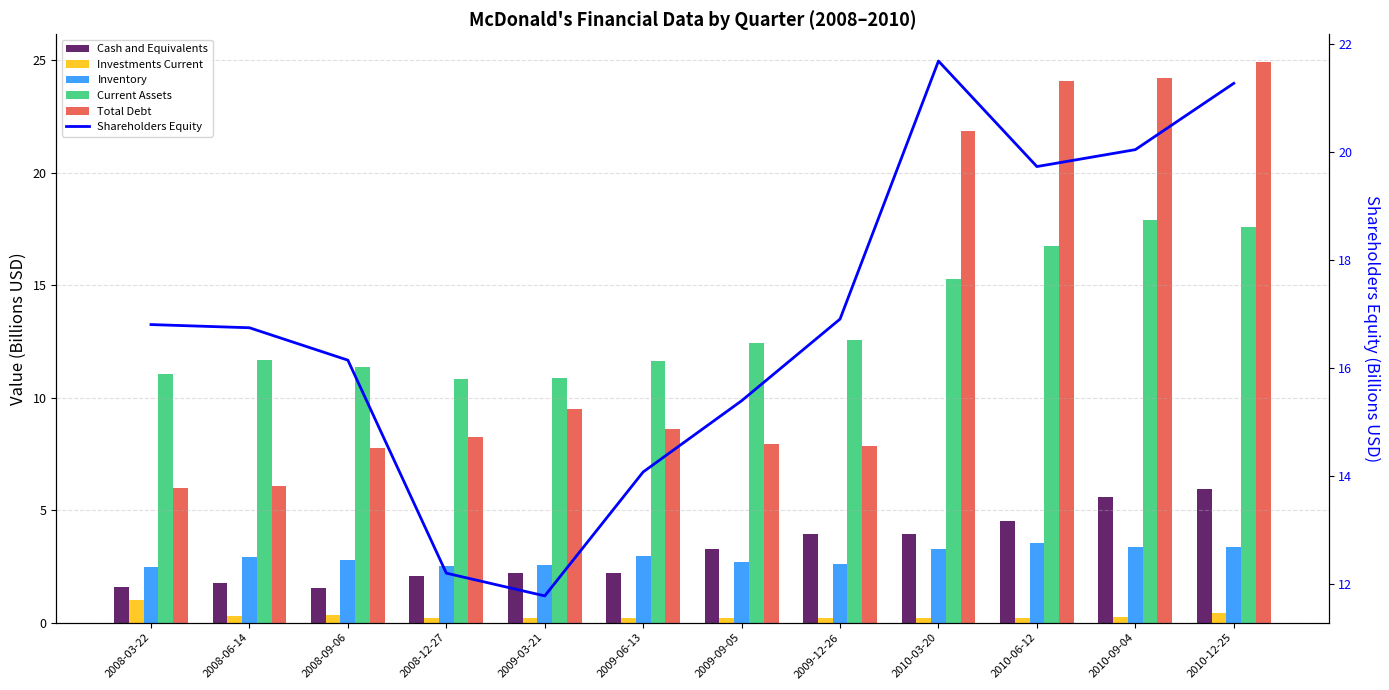

What is the highest value of the Shareholders Equity series?

21.7